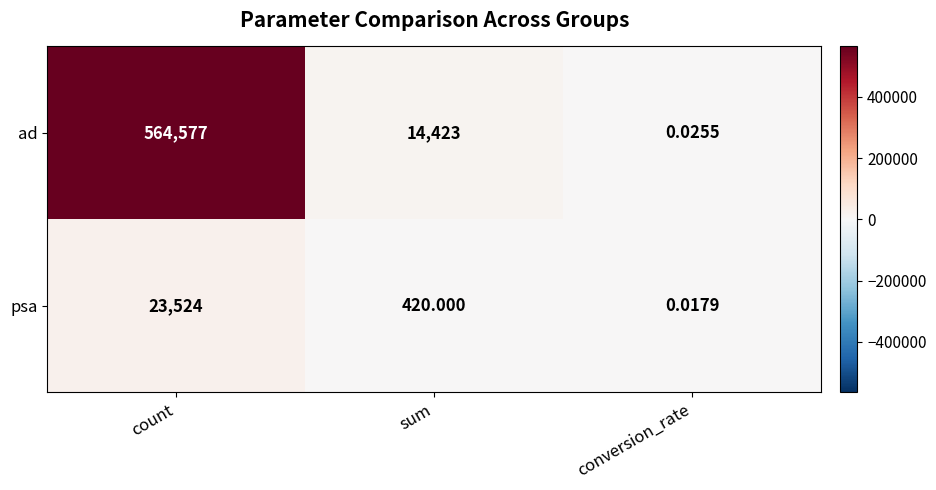

Which label corresponds to the smallest value in the chart?

conversion_rate